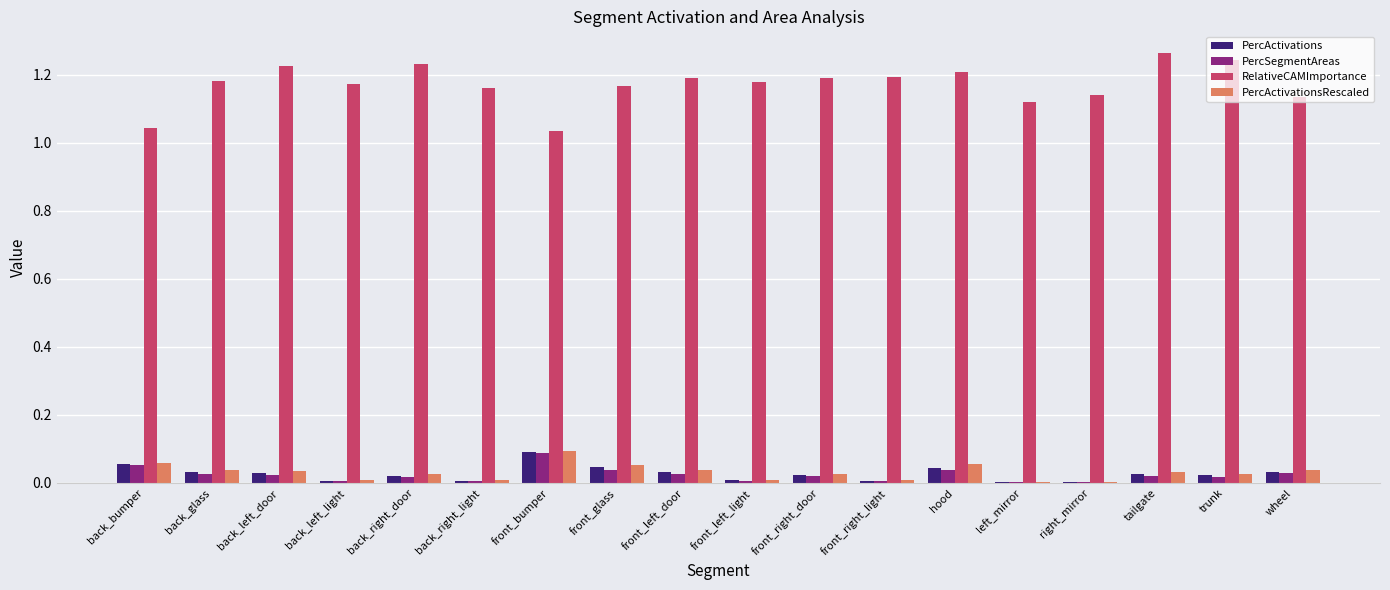

What is the sum of all PercActivations values?

0.5